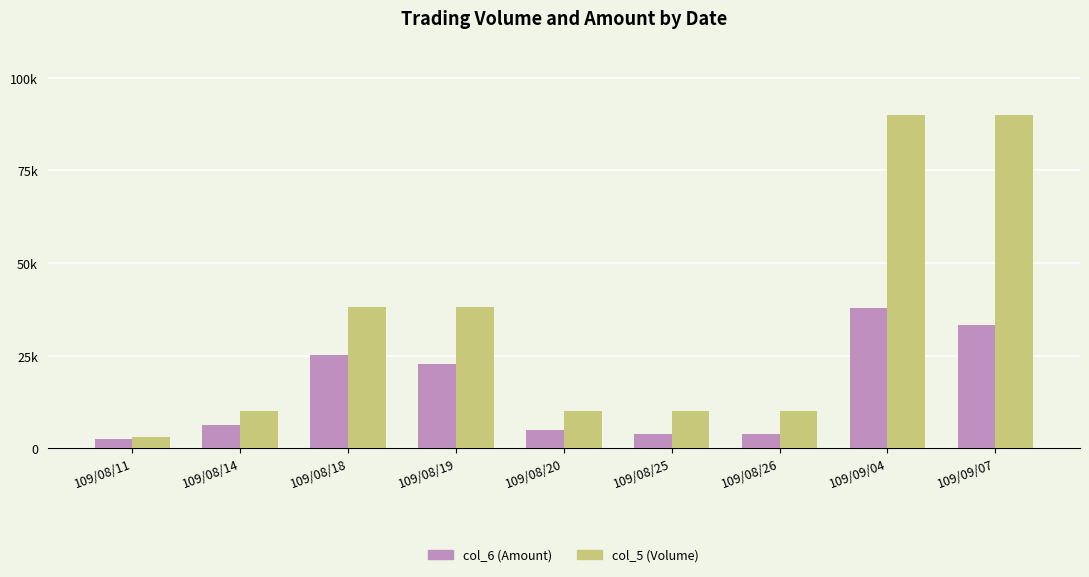

What are all the series names shown in the legend?

col_6 (Amount), col_5 (Volume)